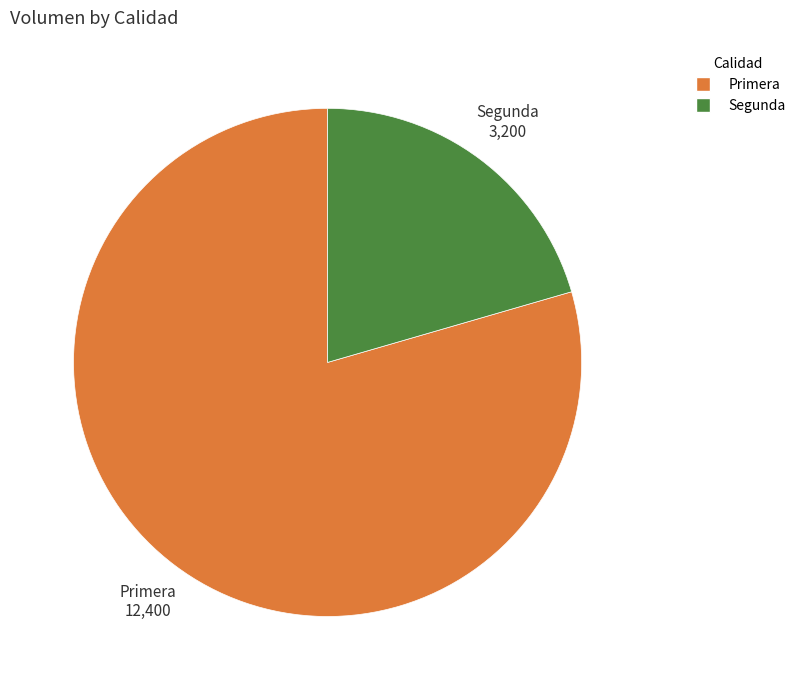

Which slice represents more than half of the pie?

Primera